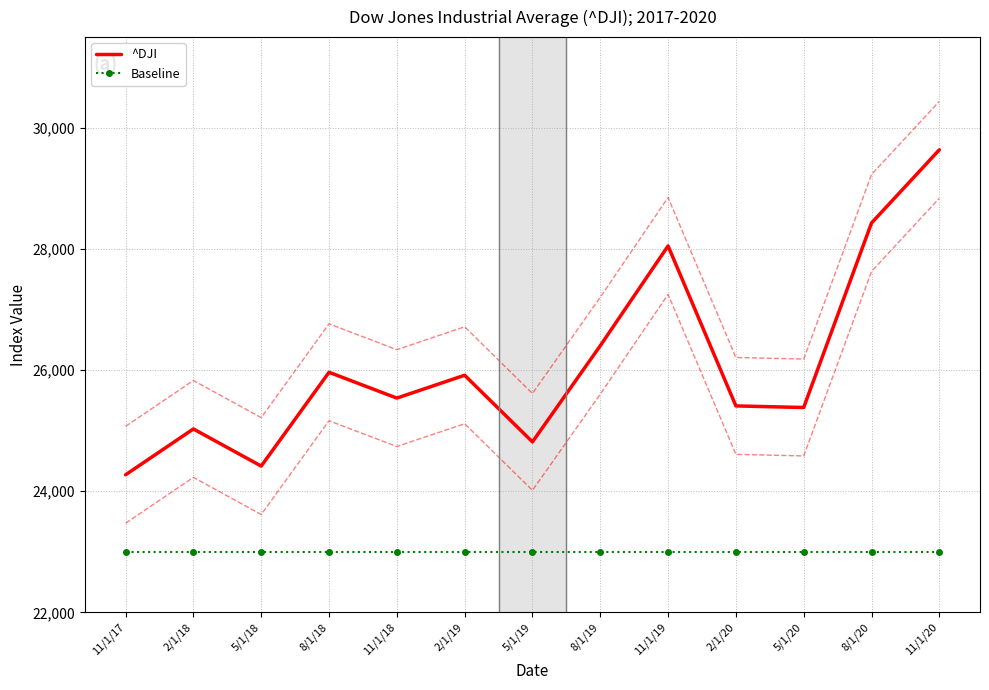

True or false: ^DJI and Baseline cross at least once.

False